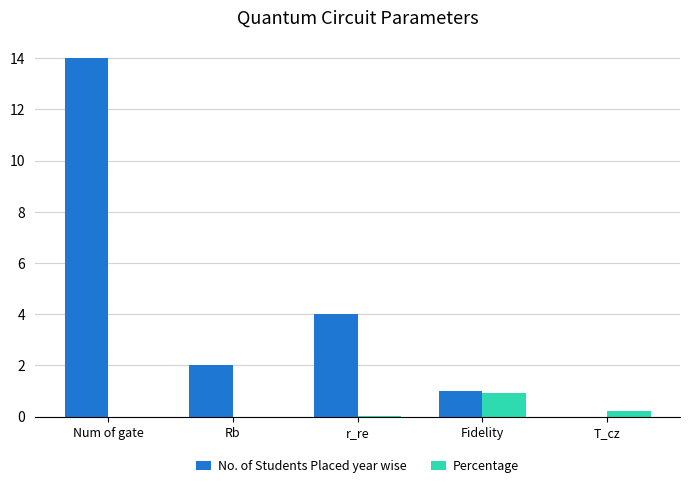

What is the sum of all No. of Students Placed year wise values?

21.0